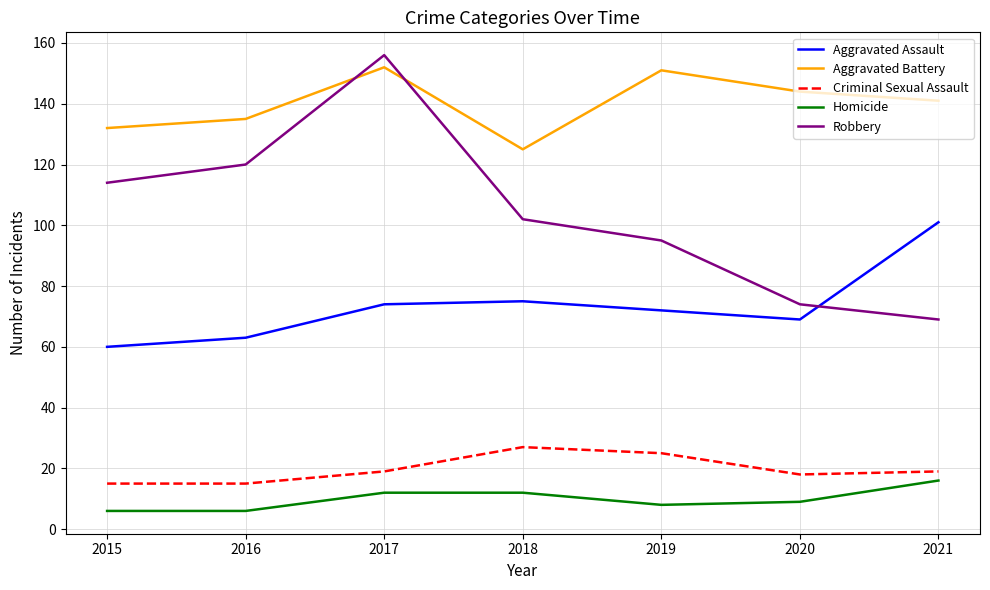

What is the approximate value of Aggravated Battery at 2016?

135